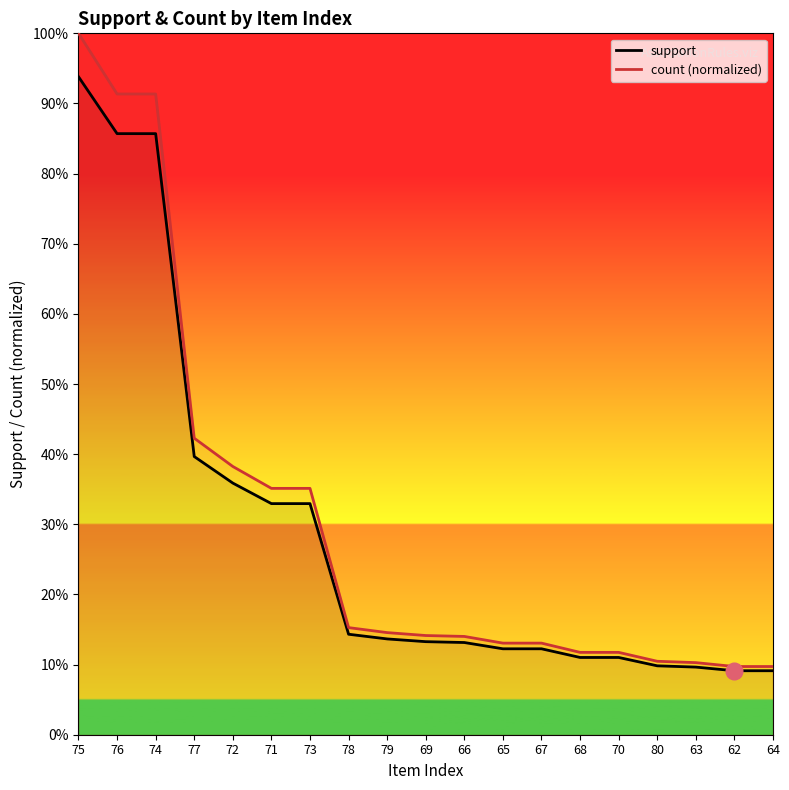

What is the maximum value shown in the chart?

1.0